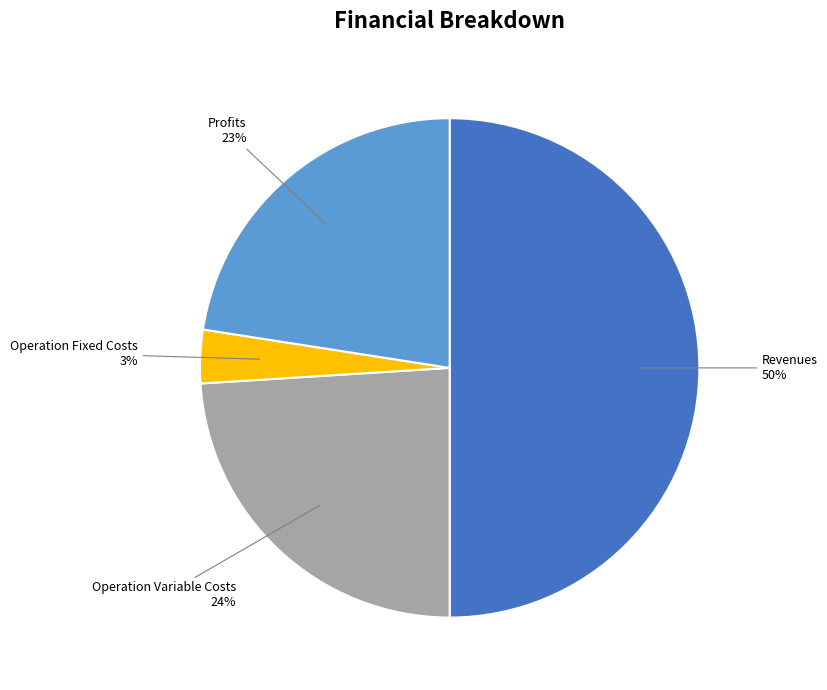

Count the number of slices in the pie.

4